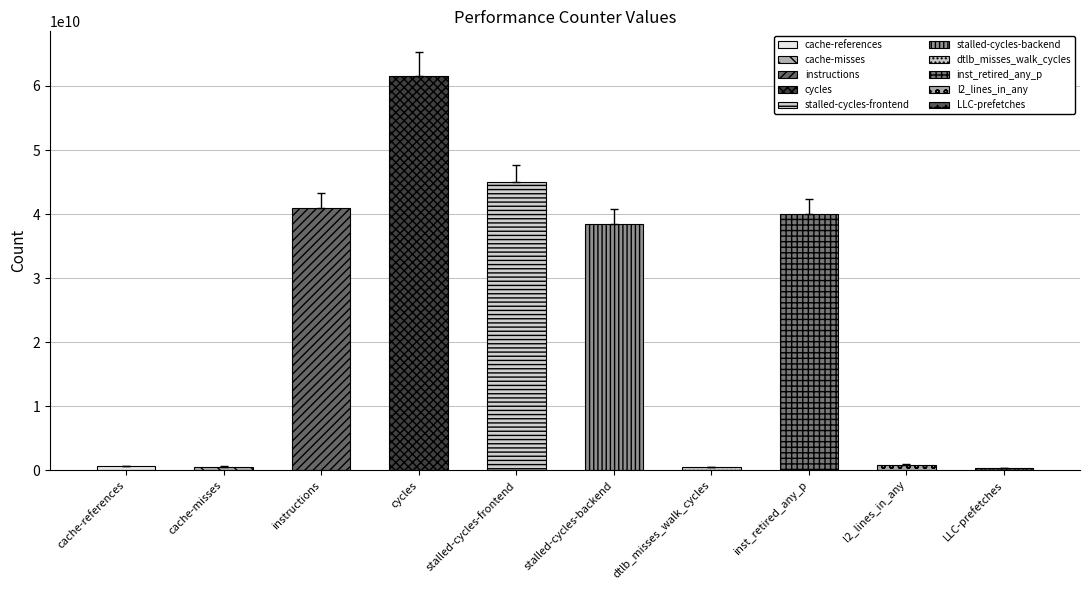

Which has a higher value, LLC-prefetches or cache-misses?

cache-misses